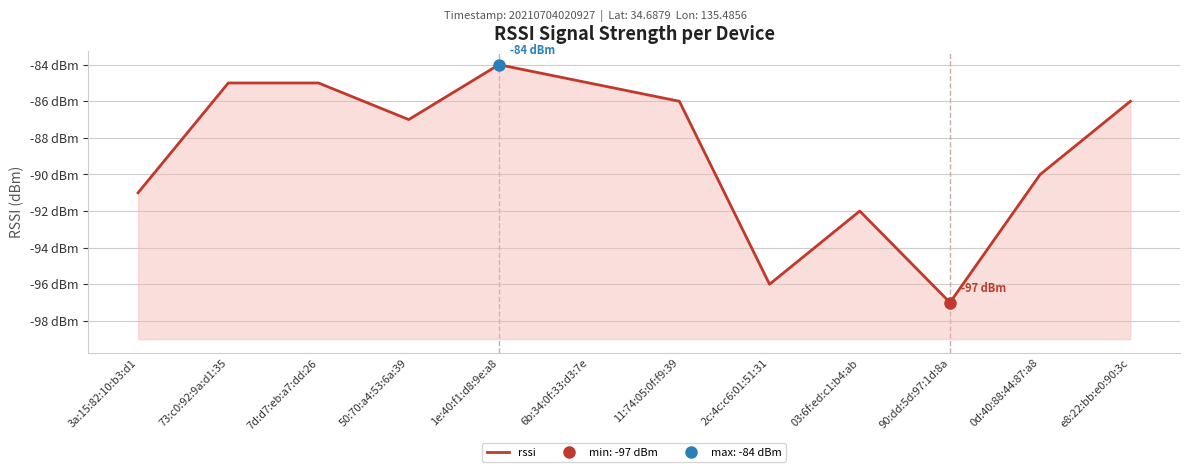

Between 7d:d7:eb:a7:dd:26 and 3a:15:82:10:b3:d1, which is larger?

7d:d7:eb:a7:dd:26